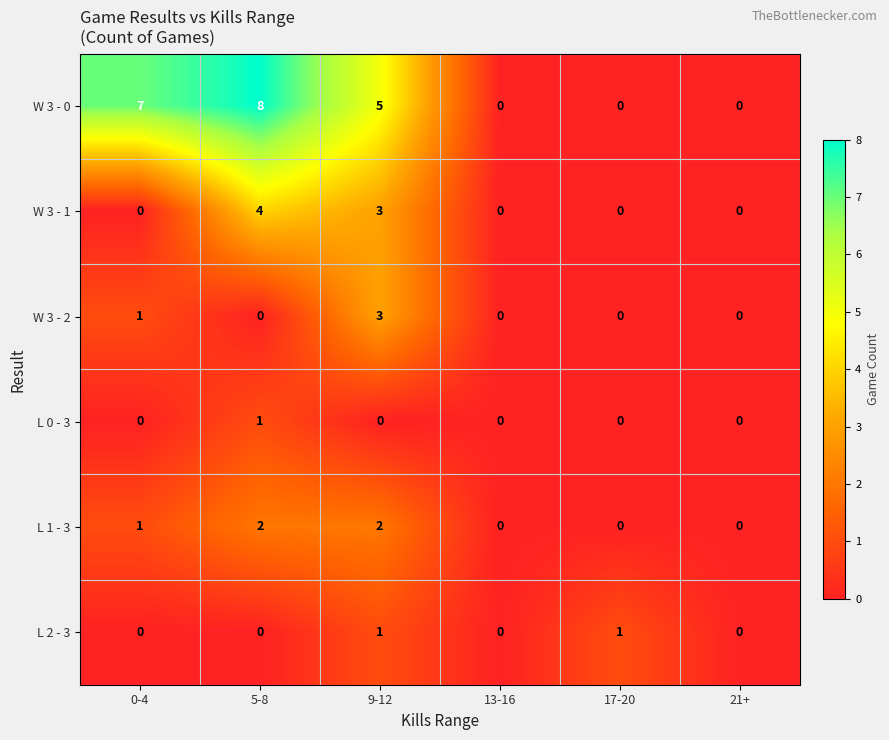

Which series has the largest total across all categories?

W 3 - 0